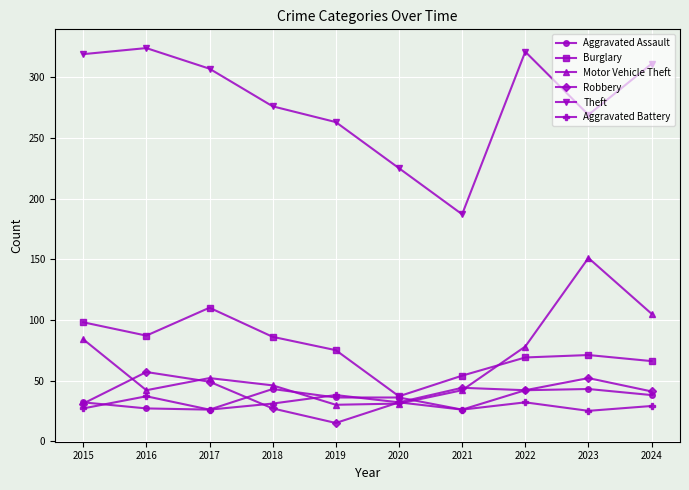

How many lines are shown in the chart?

6